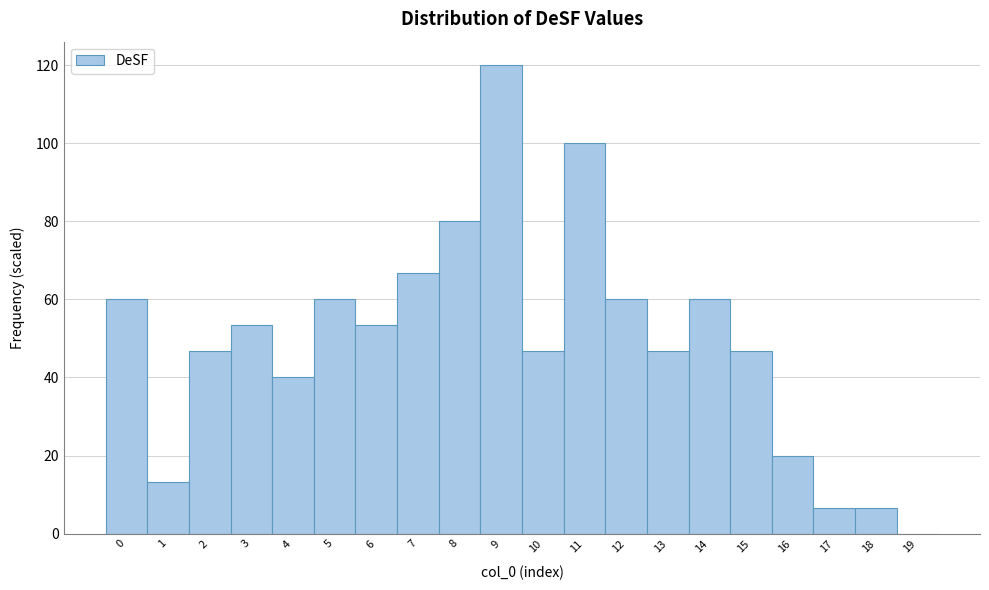

How tall is the bar that spans 11.5 to 12.5 on the x-axis? The values are not printed on the chart, so give them approximately, as read against the axis.

60